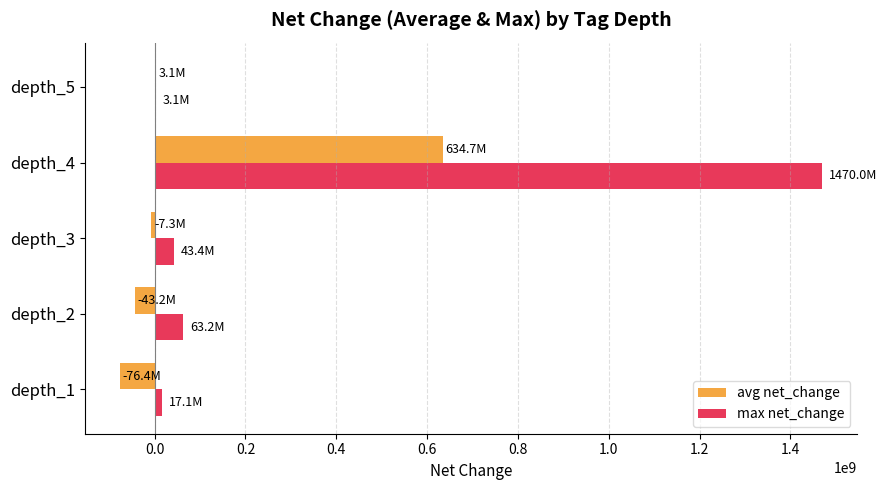

Is the value of avg net_change at depth_3 greater than the value of max net_change at depth_3?

No